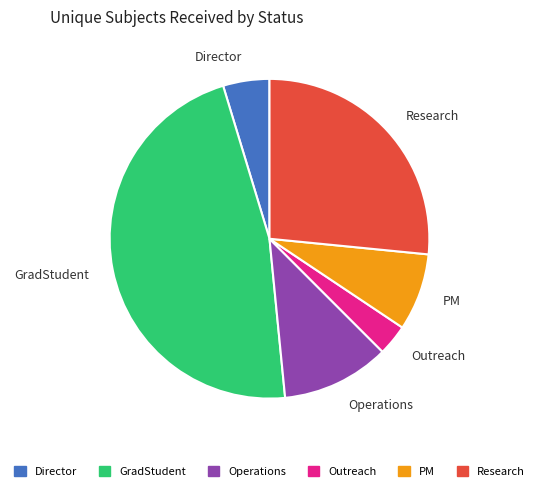

Rank the categories by value from lowest to highest.

Outreach, Director, PM, Operations, Research, GradStudent